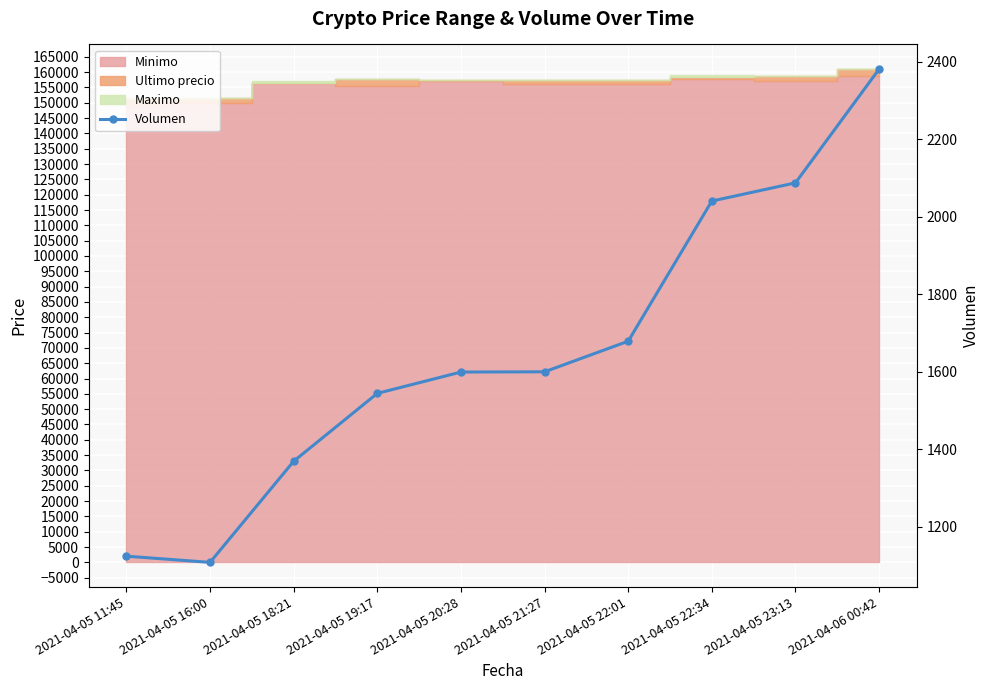

What is the change in value from 2021-04-05 20:28 to 2021-04-05 21:27?

+0.6